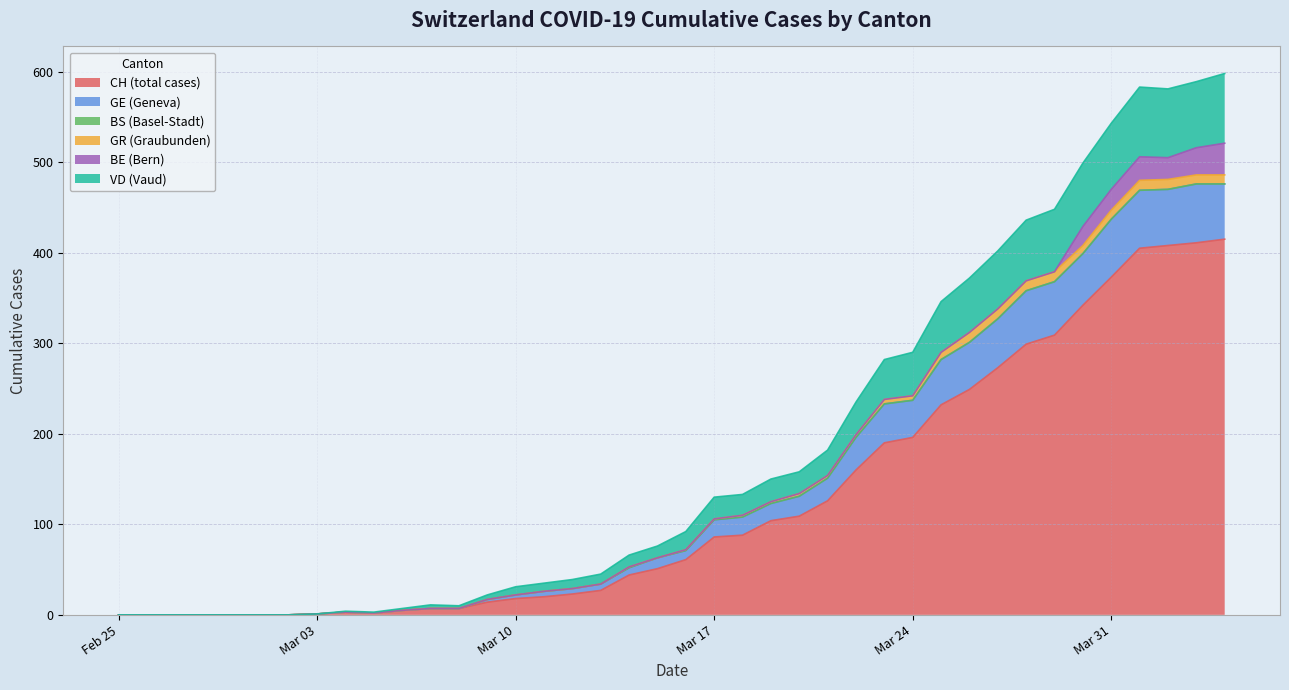

What is the maximum value for CH (total cases)?

415